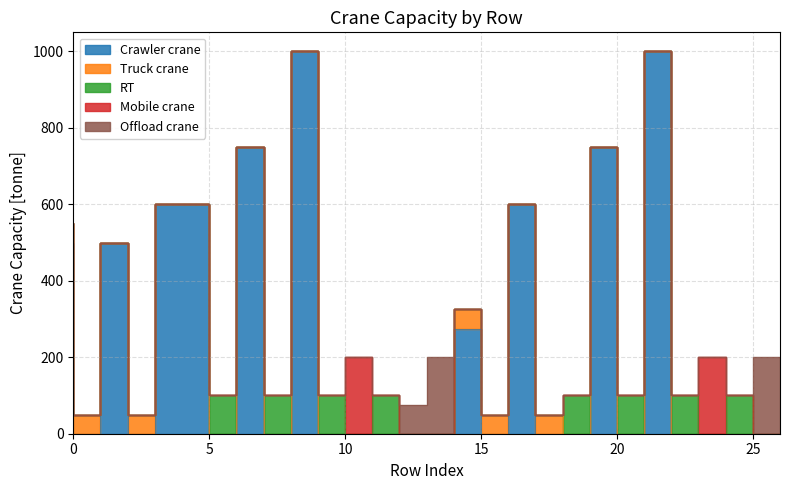

Where is the first local minimum for RT?

7